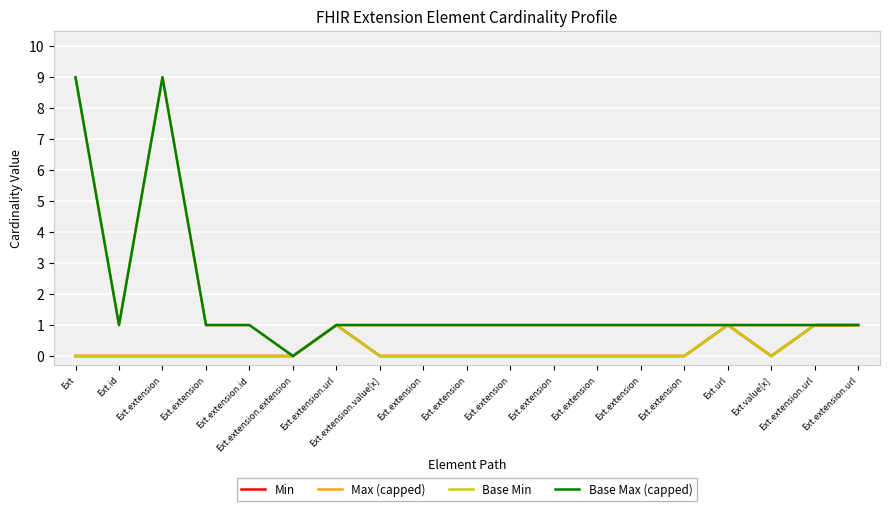

Count the Base Min values in the range 0 to 1.

19